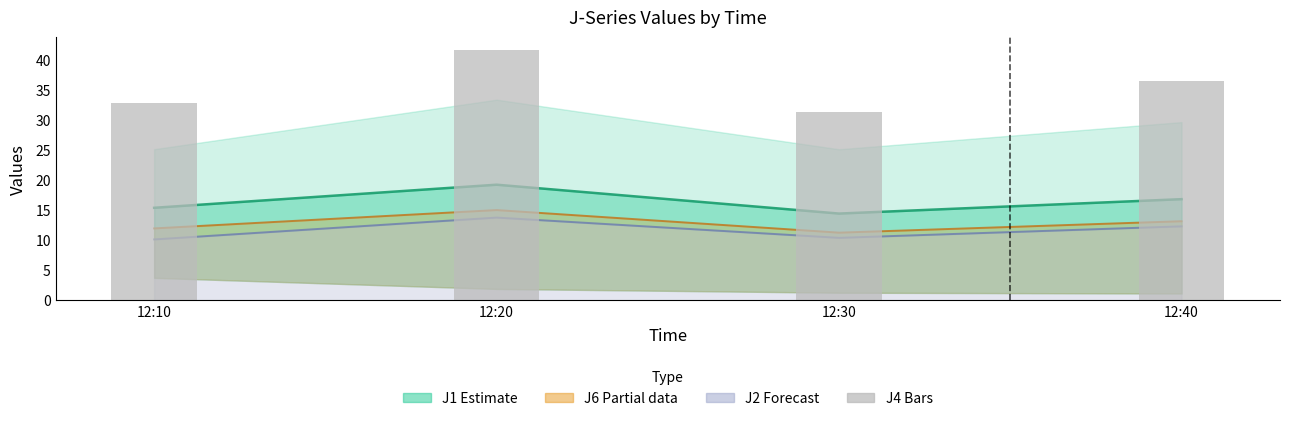

Reading left to right, what are all the values shown in this chart?

J1 centre: 15.4	19.2	14.4	16.8
J6 centre: 11.9	15.0	11.2	13.1
J2 centre: 10.1	13.7	10.4	12.3
J4 (bars): 32.7	41.7	31.3	36.5